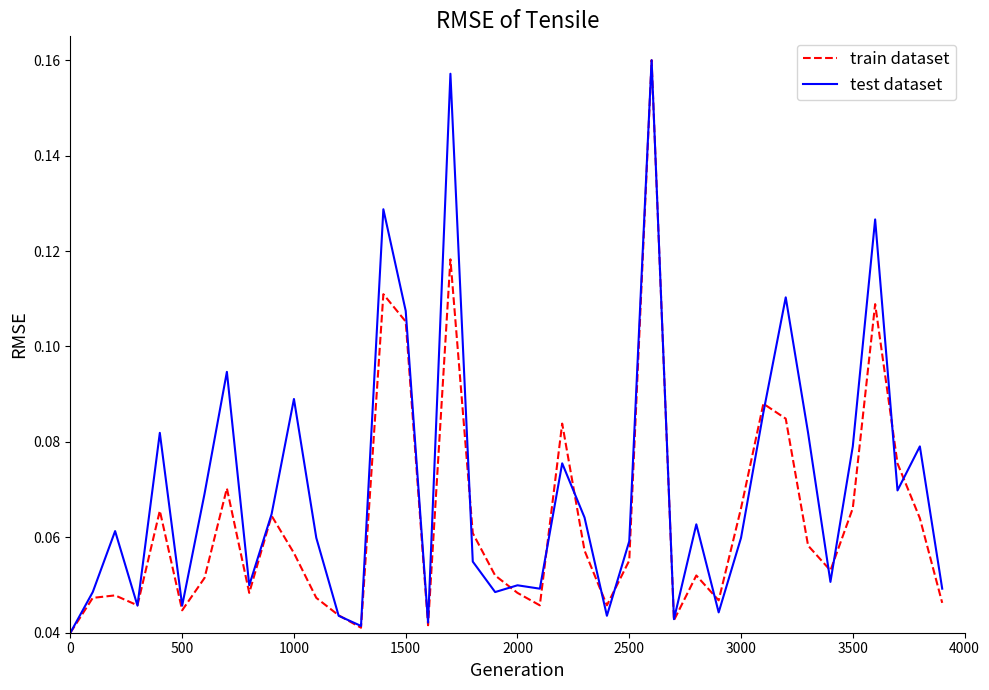

Rank the series by their average value, from highest to lowest.

test dataset, train dataset